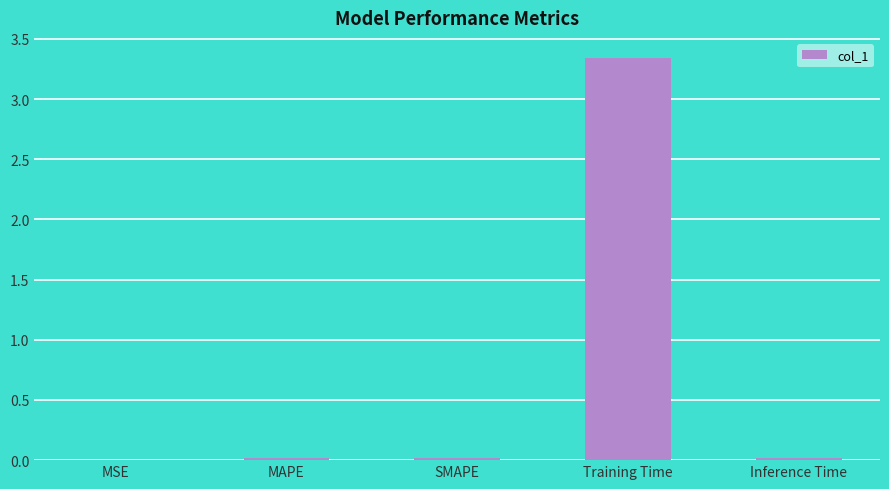

What is the sum of all values?

3.4